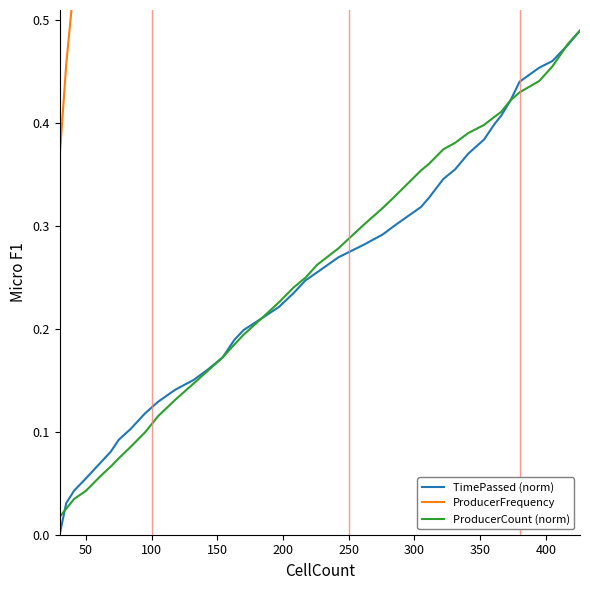

Is it true that TimePassed (norm) equals 0.0 at 50?

False